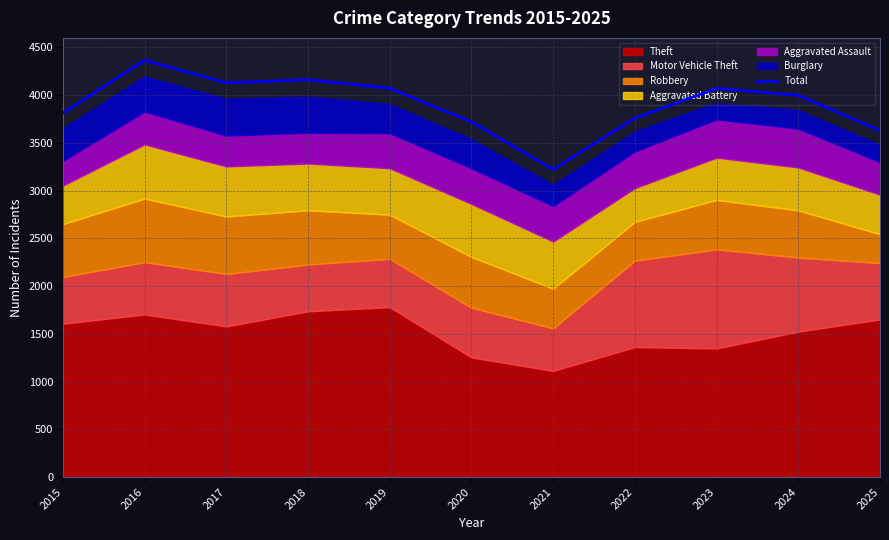

How many data points are less than 3998?

5